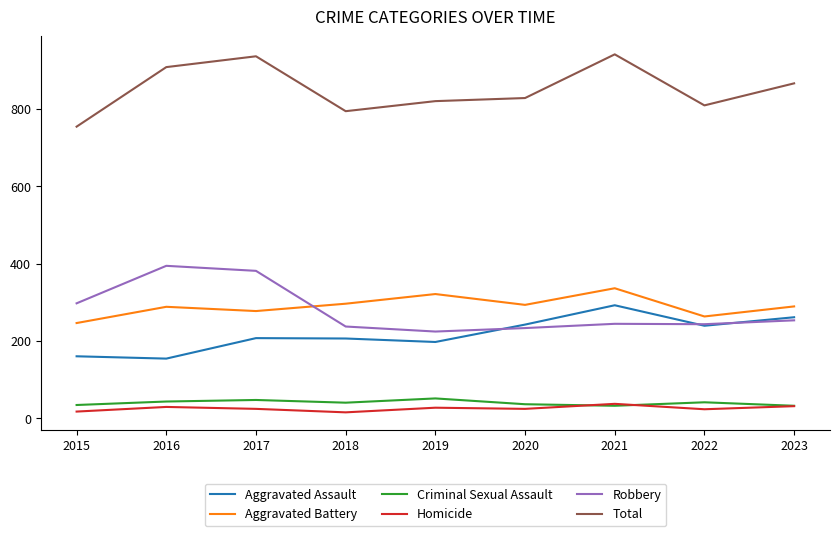

What are all the series names shown in the legend?

Aggravated Assault, Aggravated Battery, Criminal Sexual Assault, Homicide, Robbery, Total